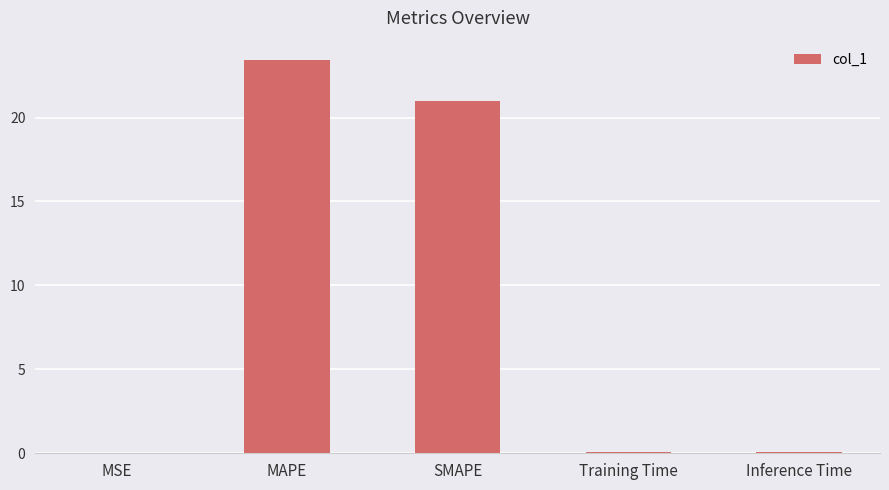

Where is the data nearest to the value 11?

SMAPE